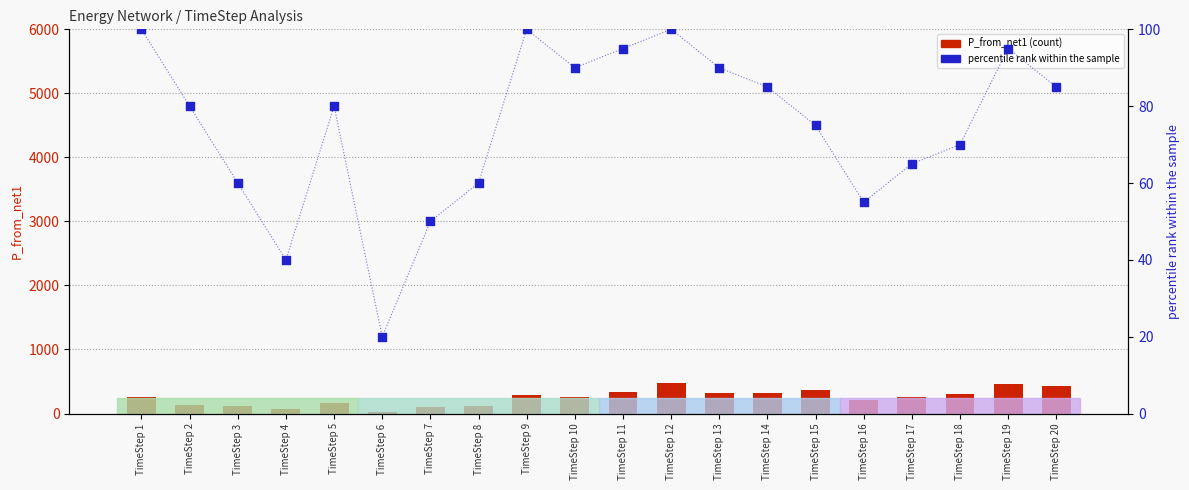

At how many categories does at least one series exceed 390?

3